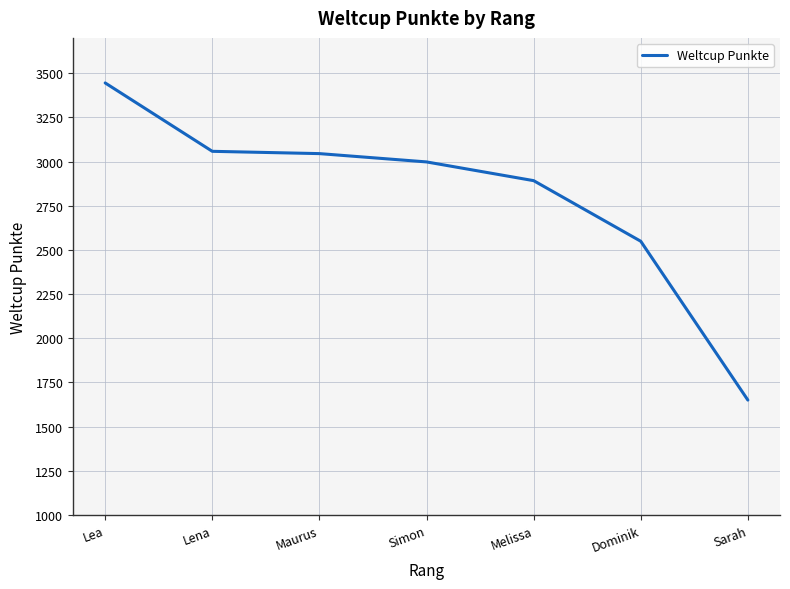

What is the difference between the maximum and second lowest values?

896